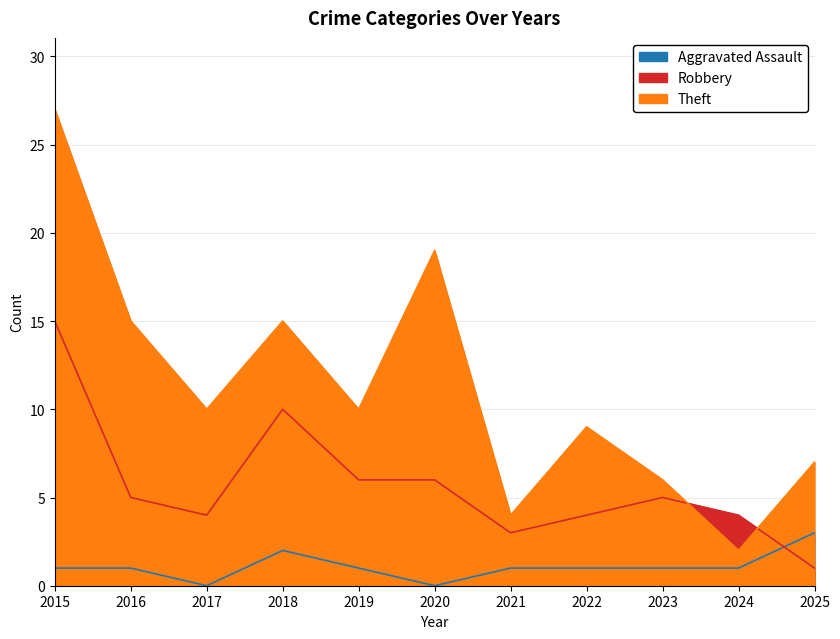

Where is the first local minimum for Theft?

2017